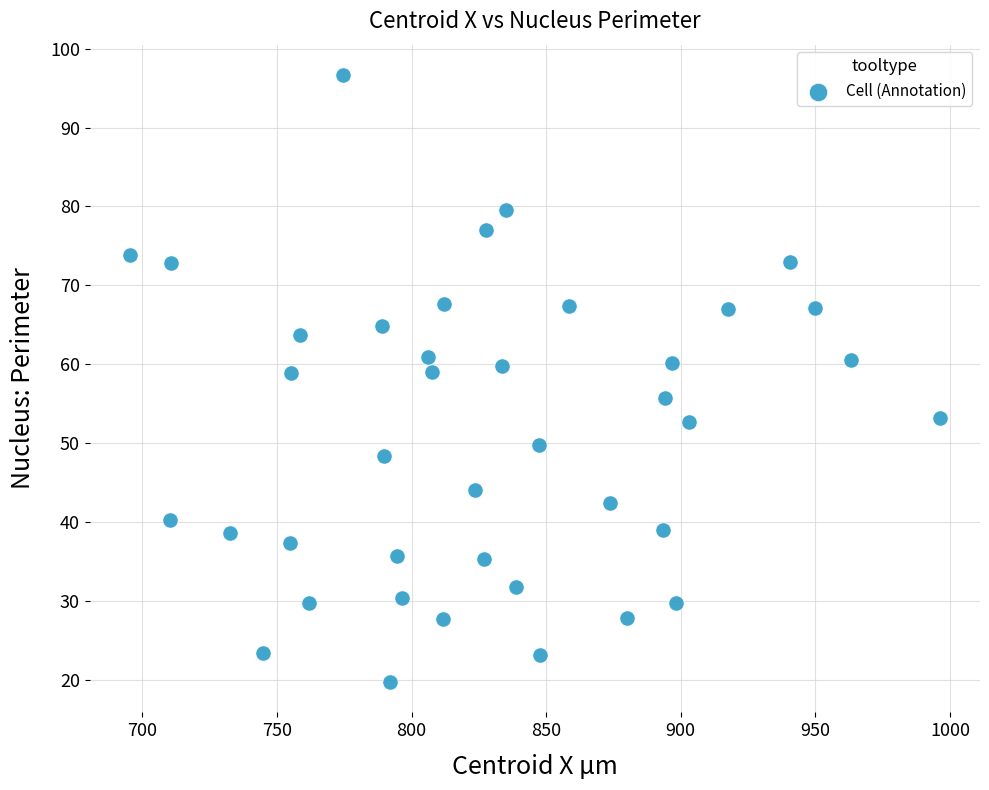

What is the range of Y values (max minus min)?

76.9